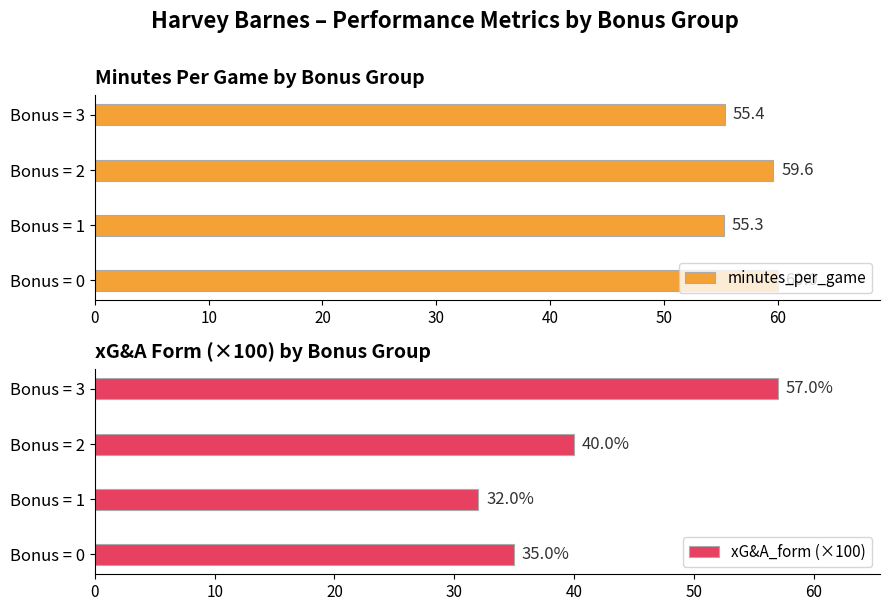

At which label is minutes_per_game closest to 57?

Bonus = 3